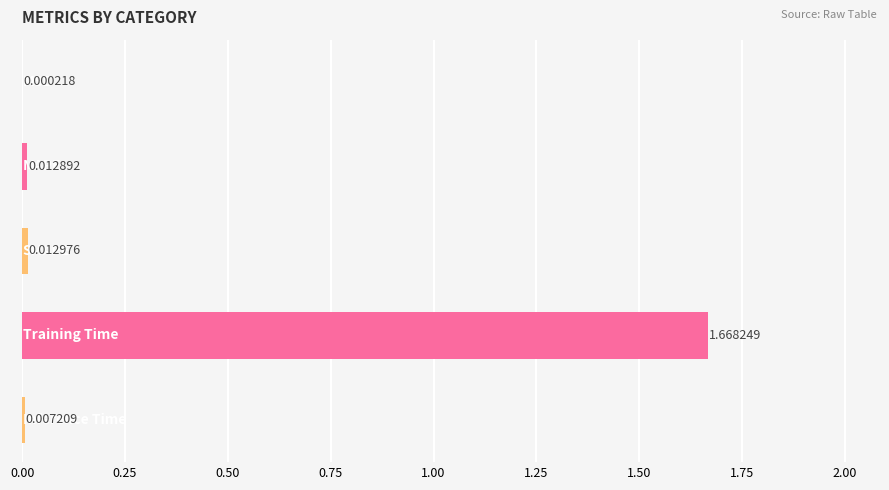

What is the greatest value displayed?

1.7